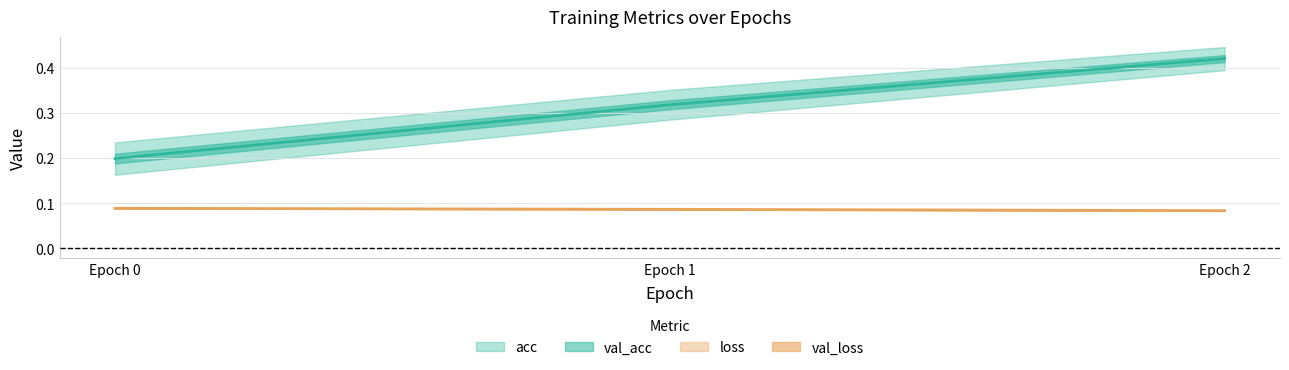

Between Epoch 2 and Epoch 1, which is larger?

Epoch 2